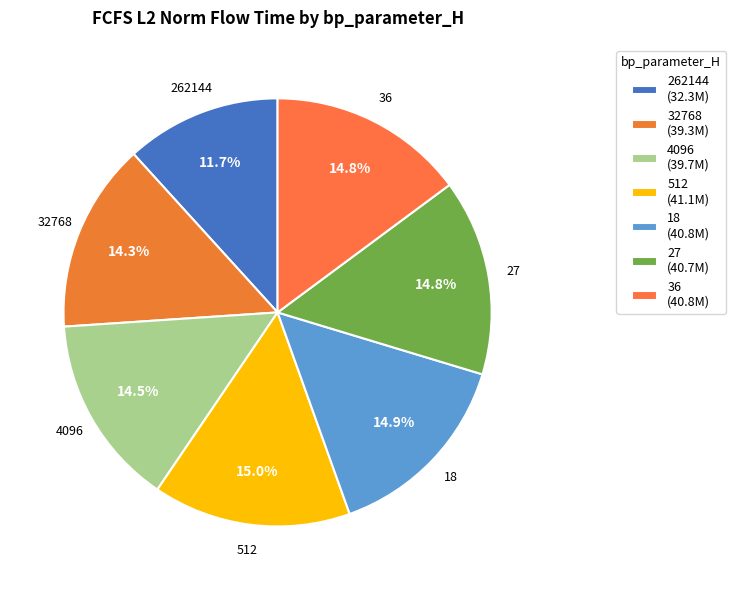

Approximately how many times larger is the value at 27 compared to 4096?

1.0